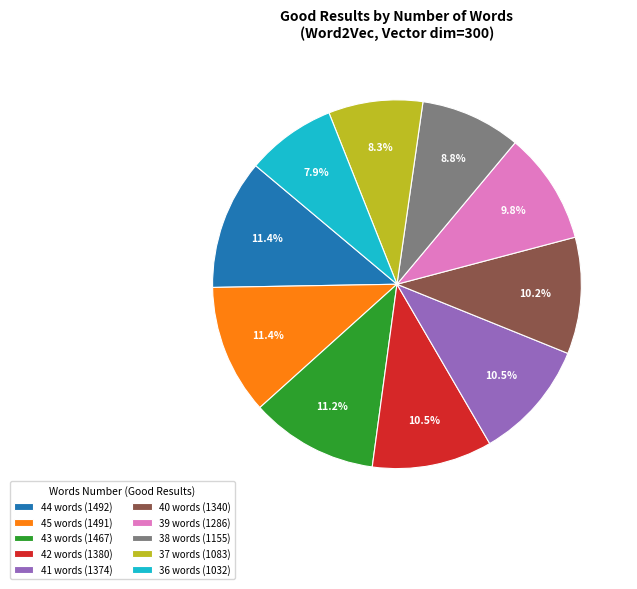

What is the total percentage of 43 words (1467) and 41 words (1374)?

21.7%